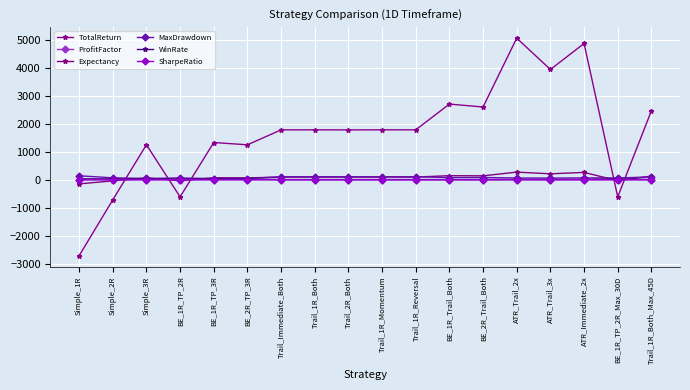

True or false: WinRate has a value of 9.8 at ATR_Trail_3x.

True